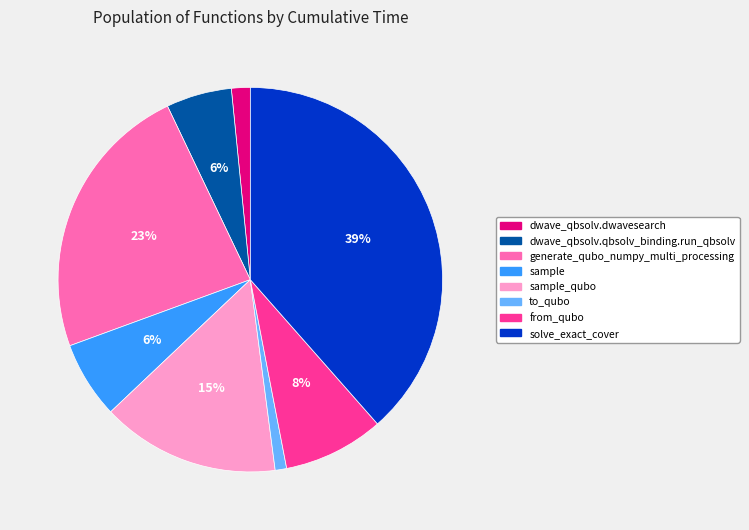

Count the number of slices in the pie.

8